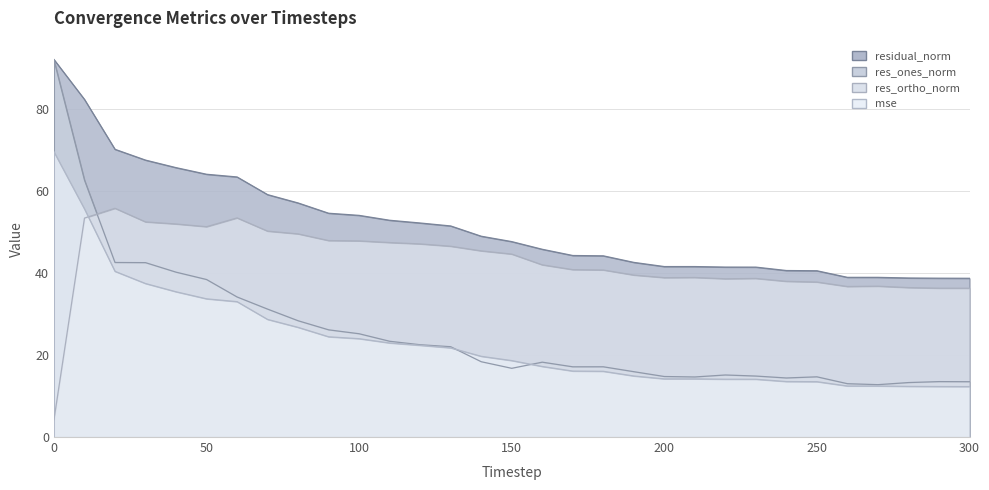

What is the sum of all mse values?

724.9